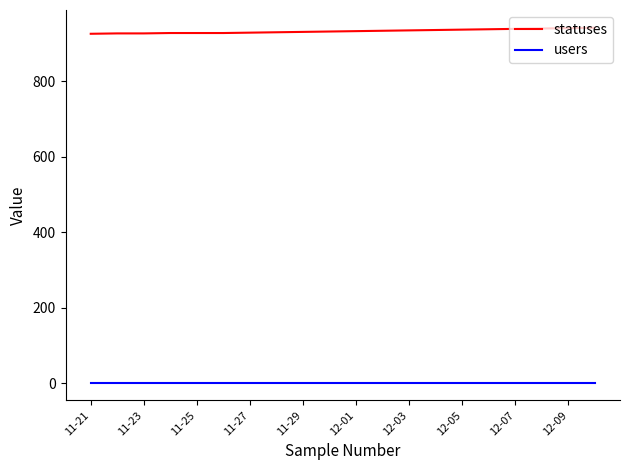

What is the maximum value for statuses?

942